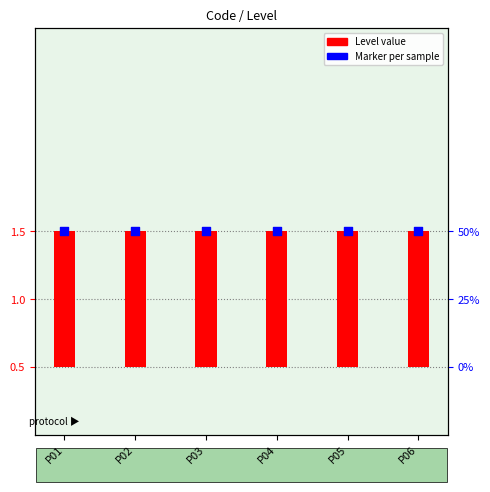

Which series contains the highest Y value?

Marker